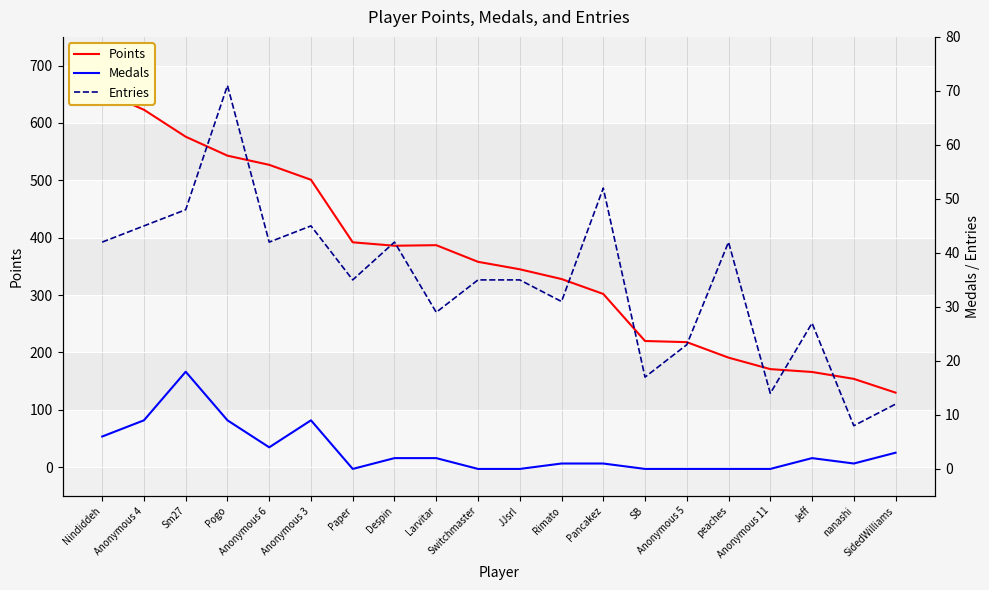

Reading right to left, extract all data points from this chart.

Points: SidedWilliams=130	nanashi=154	Jeff=166	Anonymous 11=171	peaches=191	Anonymous 5=218	SB=220	Pancakez=302	Rimato=328	JJsrl=345	Switchmaster=358	Larvitar=387	Despin=386	Paper=392	Anonymous 3=501	Anonymous 6=527	Pogo=543	Sm27=576	Anonymous 4=623	Nindiddeh=655
Medals: SidedWilliams=3	nanashi=1	Jeff=2	Anonymous 11=0	peaches=0	Anonymous 5=0	SB=0	Pancakez=1	Rimato=1	JJsrl=0	Switchmaster=0	Larvitar=2	Despin=2	Paper=0	Anonymous 3=9	Anonymous 6=4	Pogo=9	Sm27=18	Anonymous 4=9	Nindiddeh=6
Entries: SidedWilliams=12	nanashi=8	Jeff=27	Anonymous 11=14	peaches=42	Anonymous 5=23	SB=17	Pancakez=52	Rimato=31	JJsrl=35	Switchmaster=35	Larvitar=29	Despin=42	Paper=35	Anonymous 3=45	Anonymous 6=42	Pogo=71	Sm27=48	Anonymous 4=45	Nindiddeh=42